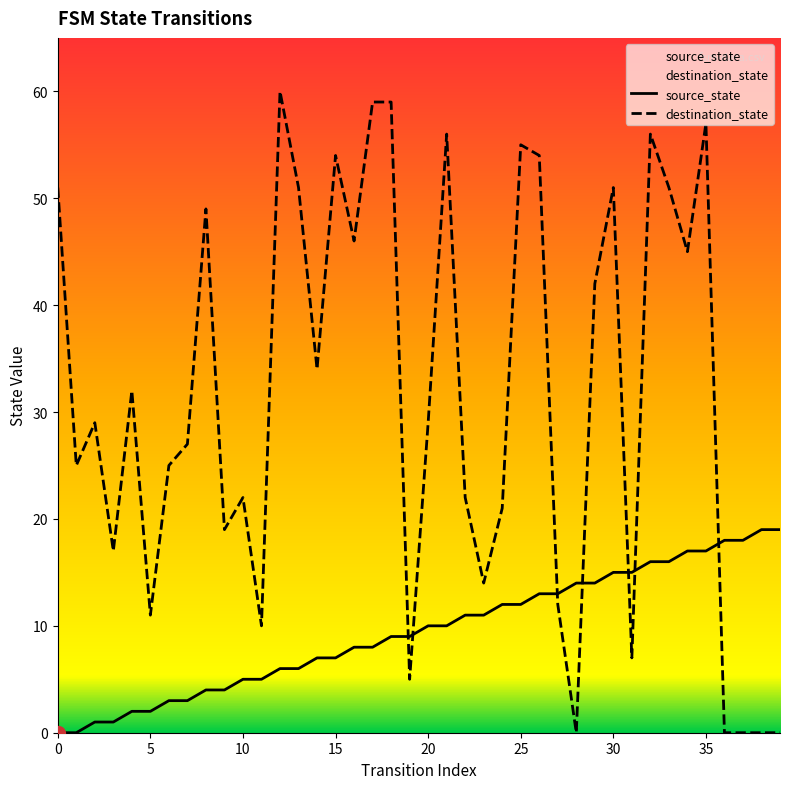

At which label is input_num closest to 30?

2